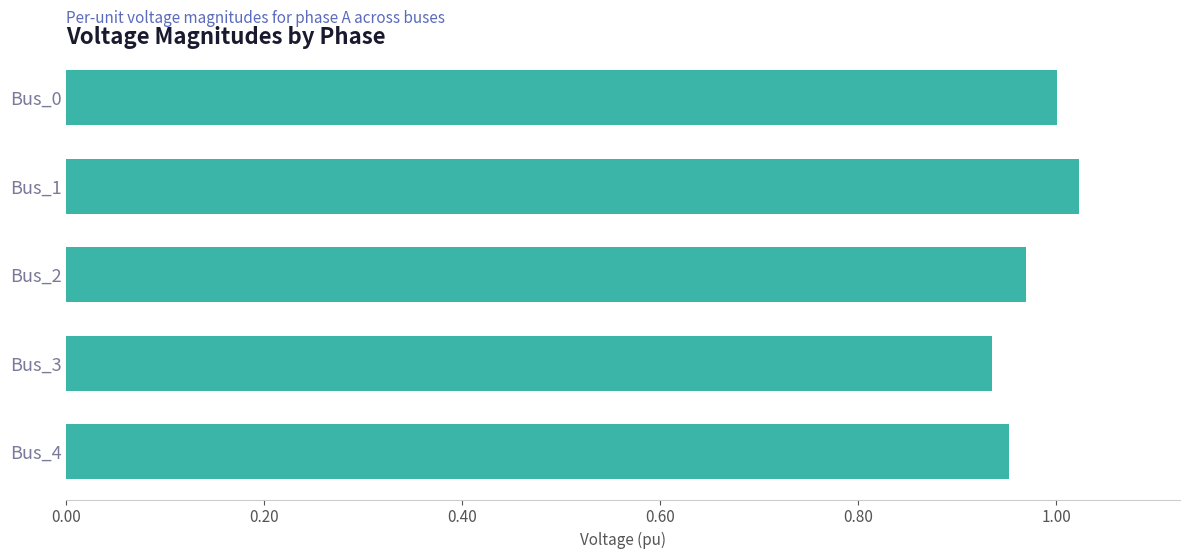

At which category does the chart reach its peak across all series?

Bus_1